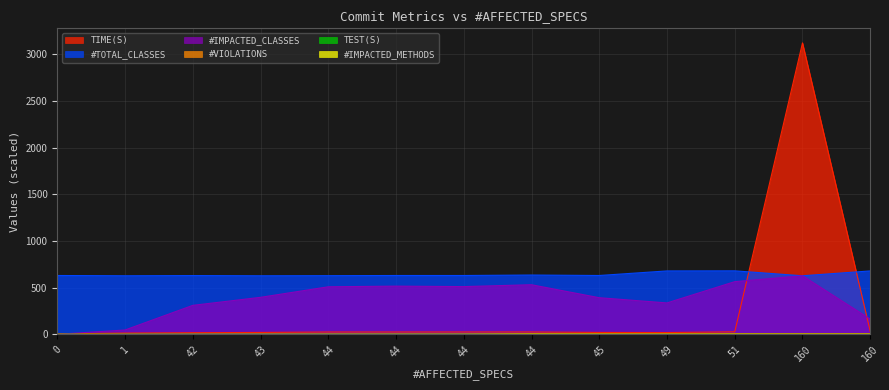

List the labels in order of #VIOLATIONS value, smallest first.

0, 1, 42, 43, 44, 44, 44, 49, 45, 44, 51, 160, 160